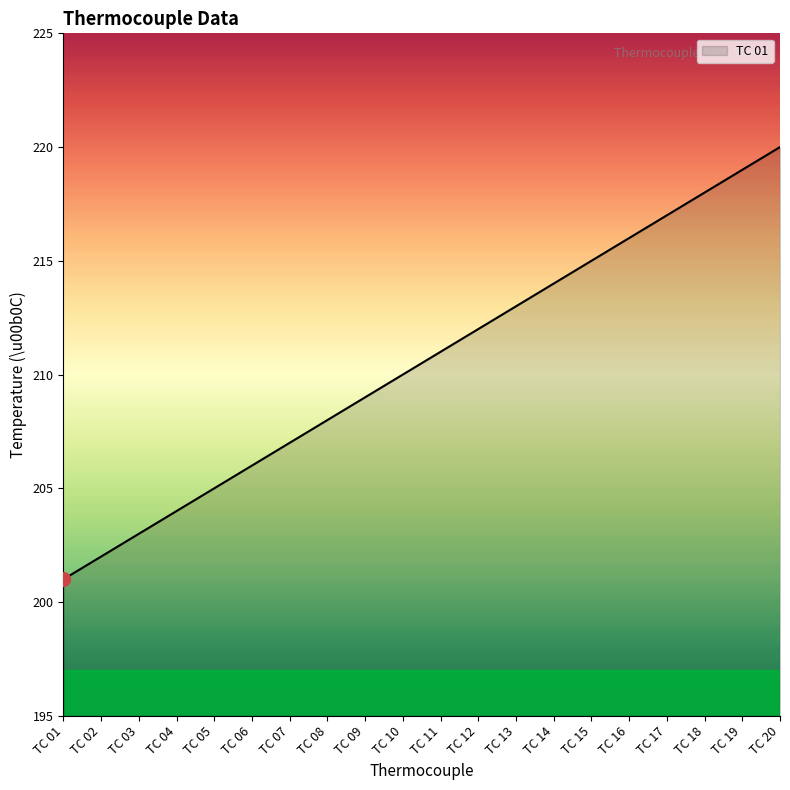

How many lines are shown in the chart?

1